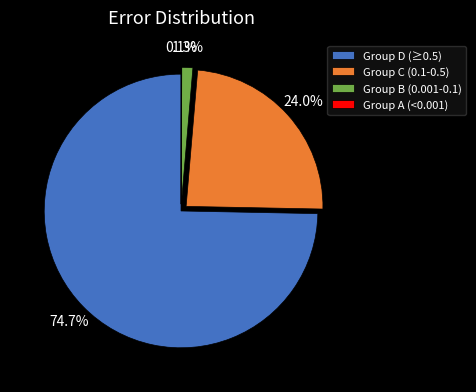

To the nearest percent, what is the difference between the largest and smallest slice percentages?

75%